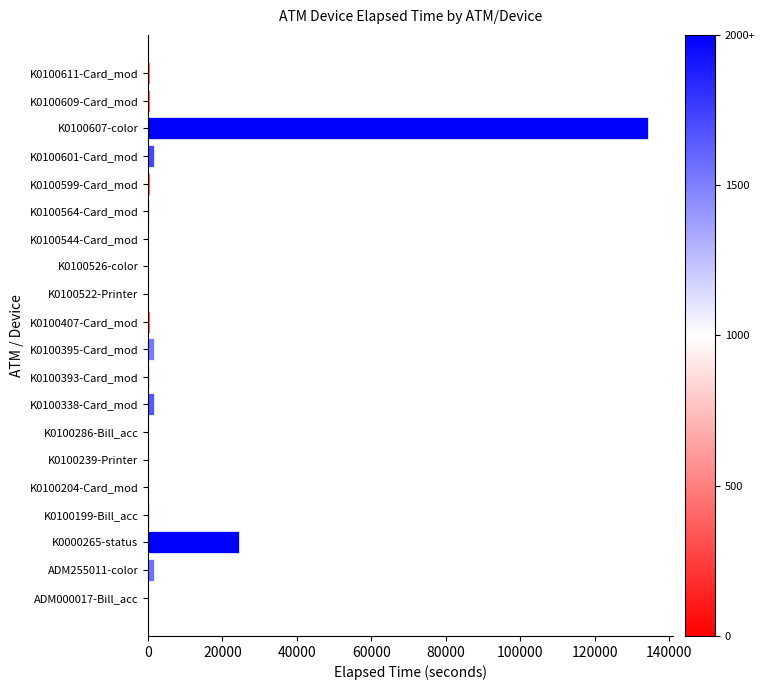

What is the sum of all values?

168096